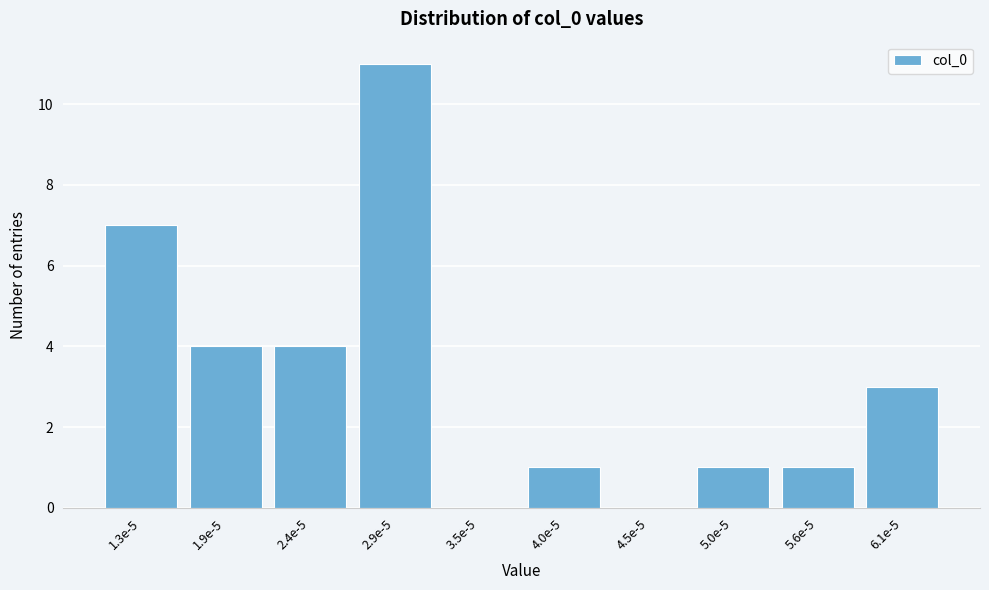

Reading left to right, what are all the values shown in this chart?

1.3e-5=7	1.9e-5=4	2.4e-5=4	2.9e-5=11	3.5e-5=0	4.0e-5=1	4.5e-5=0	5.0e-5=1	5.6e-5=1	6.1e-5=3